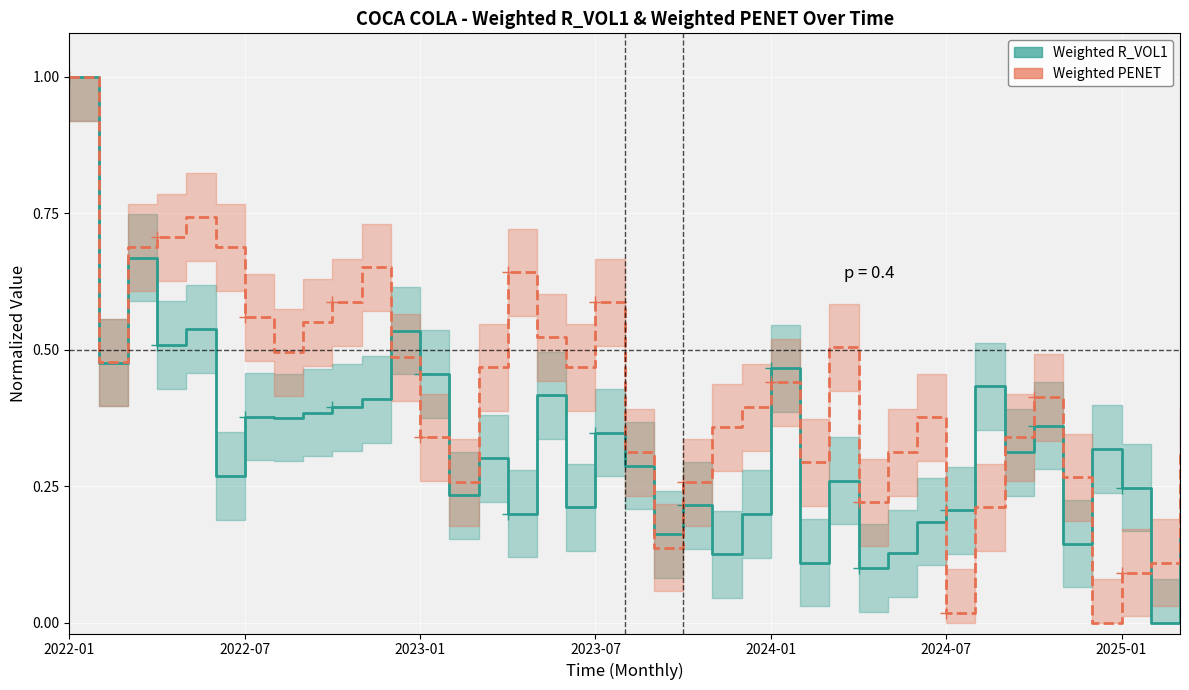

The Weighted R_VOL1 series shows 1.0 at 2022-01. True or false?

True